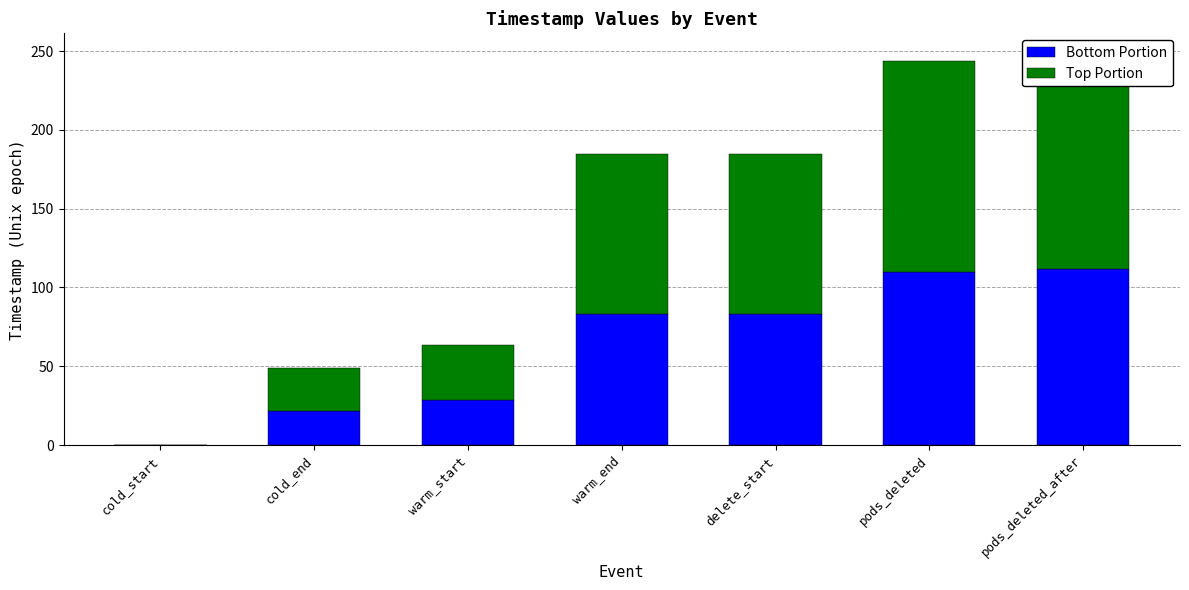

Reading left to right, list all the values displayed in this chart.

Bottom Portion: 0.0	21.9	28.7	83.1	83.1	109.7	112.0
Top Portion: 0.0	26.8	35.0	101.6	101.6	134.1	136.8